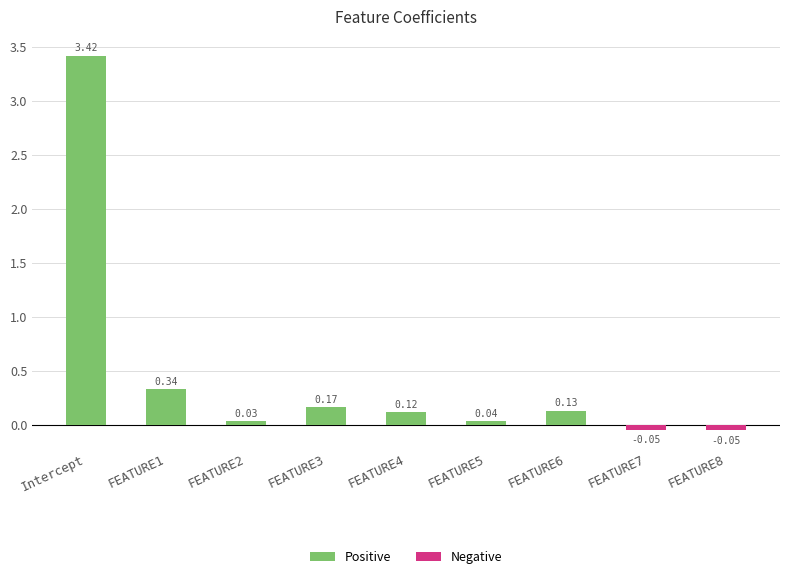

How many categories are shown in the chart?

9